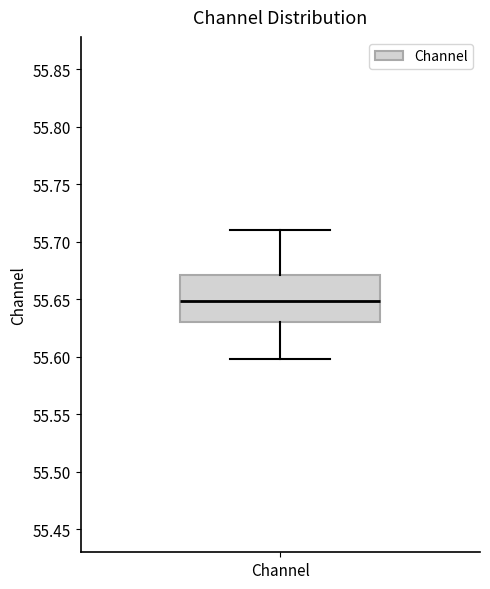

Where does the upper whisker of the box for Channel end on the y-axis? The values are not printed on the chart, so give them approximately, as read against the axis.

55.71